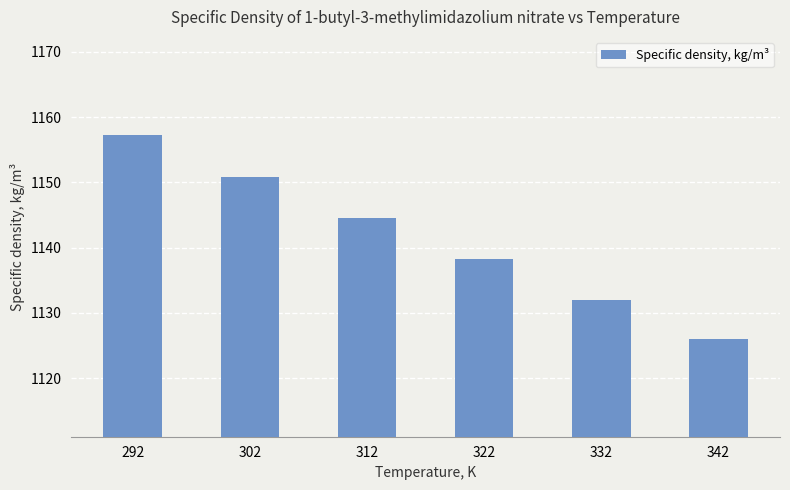

True or false: the data shows 1558.3 at 302.

False